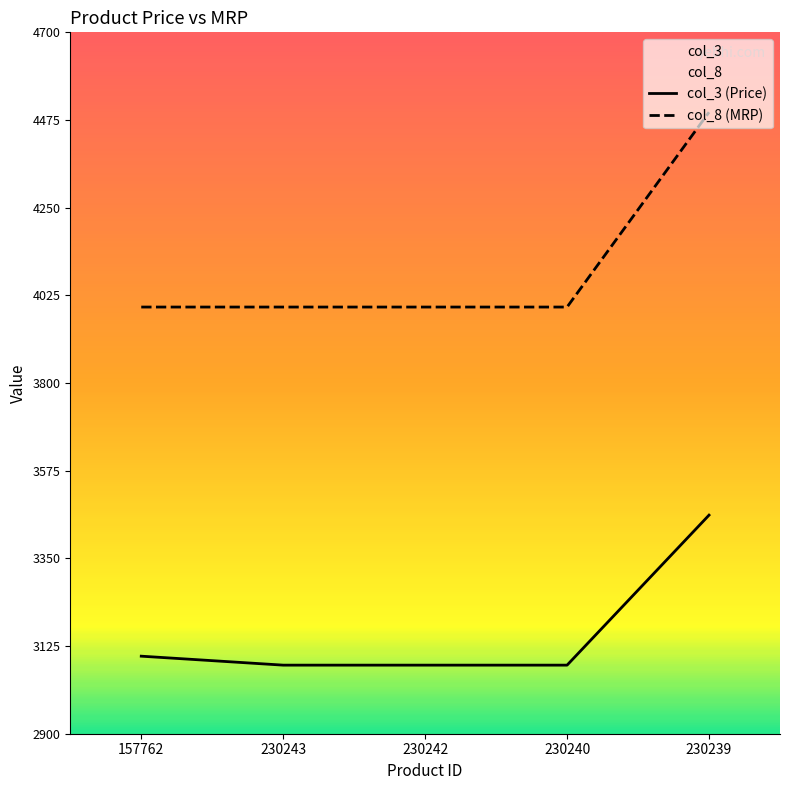

At which category does the chart reach its minimum across all series?

230243